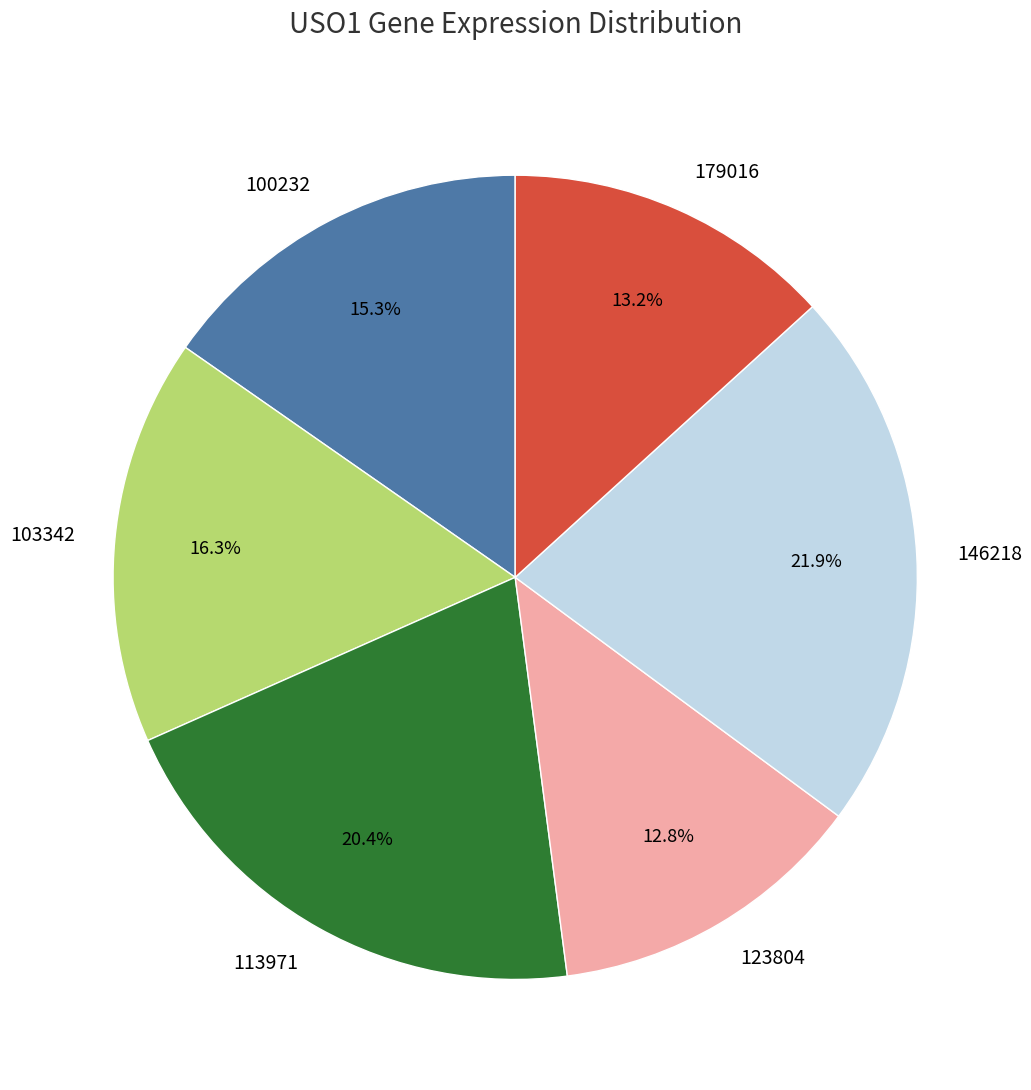

What is the ratio of the value at 123804 to the value at 100232?

0.8